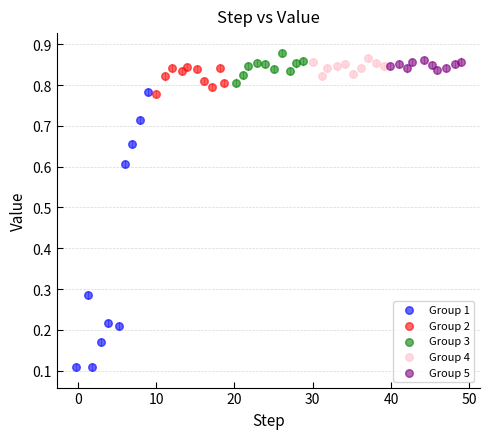

What are all the series names shown in the legend?

Group 1, Group 2, Group 3, Group 4, Group 5